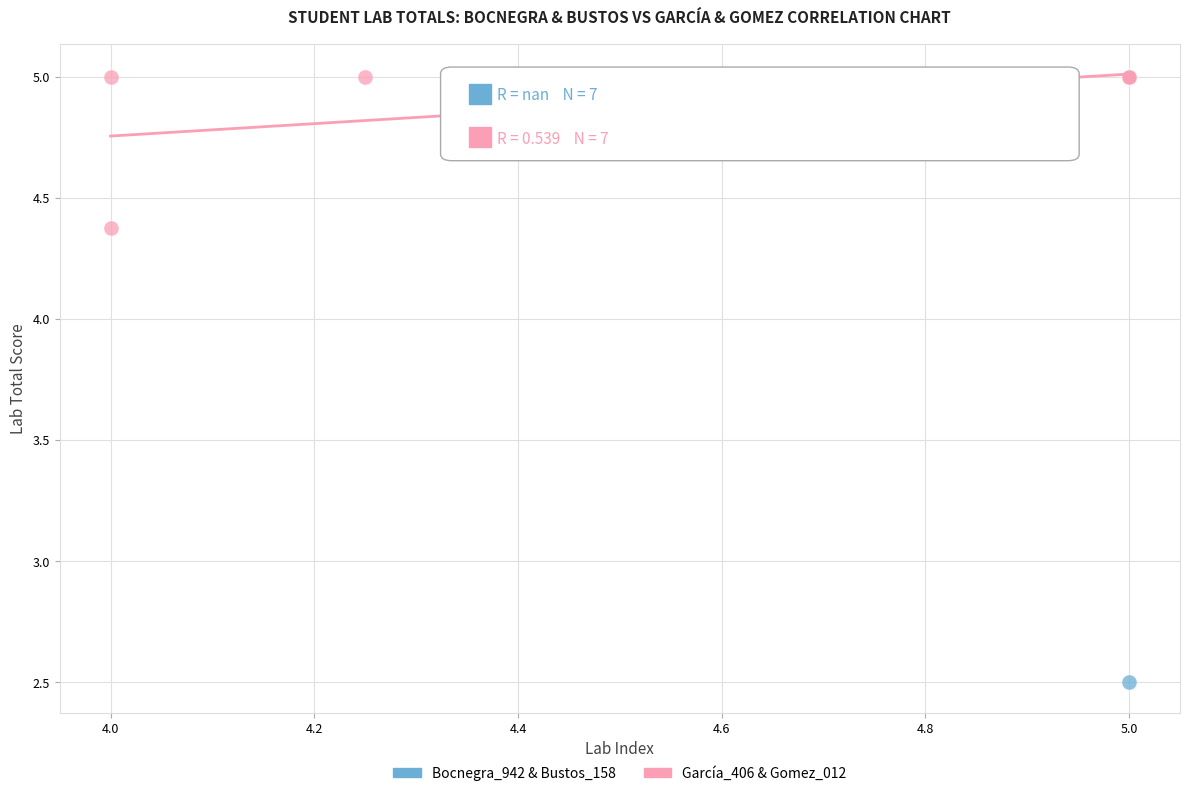

Which series reaches the minimum Y coordinate?

Bocnegra_942 & Bustos_158